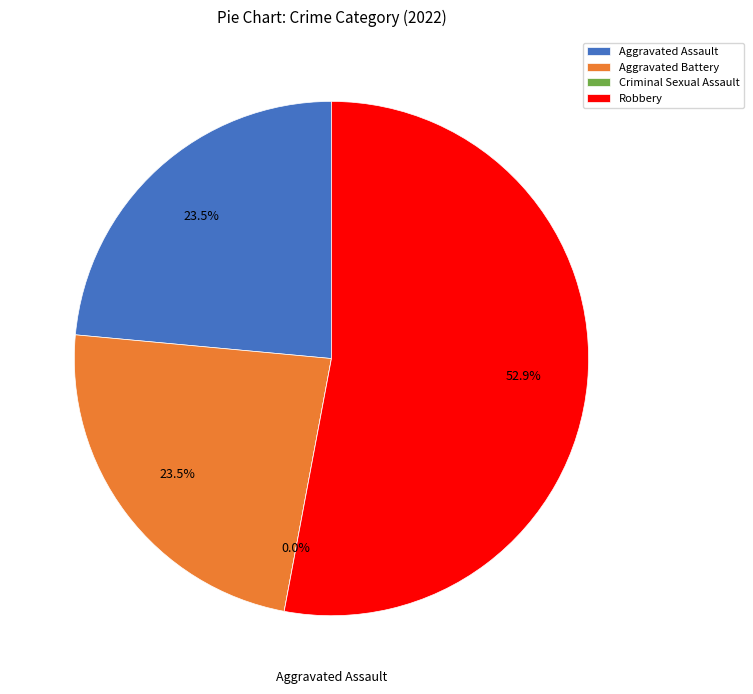

Which category has the smallest portion of the pie?

Criminal Sexual Assault